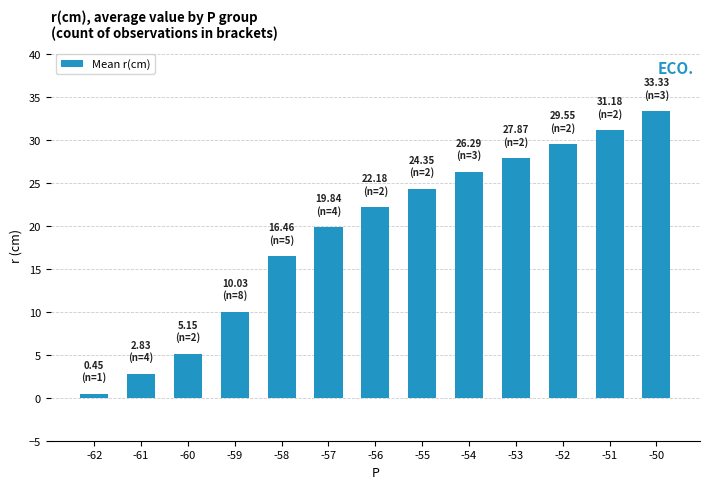

What is the difference between the values at -55 and -60?

19.2